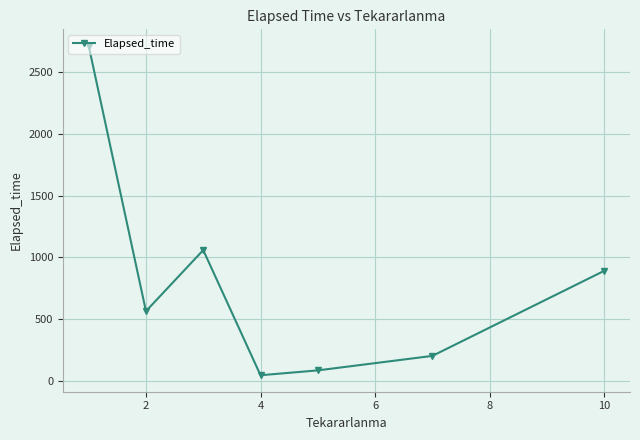

What is the average value?

793.1